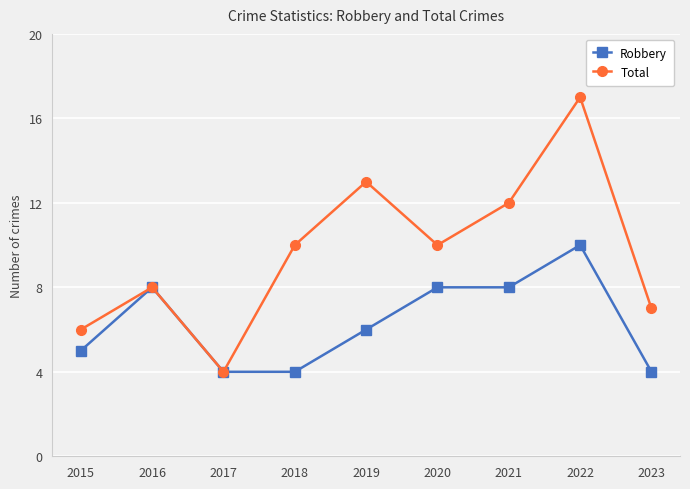

Which category has the highest value in the Robbery series?

2022